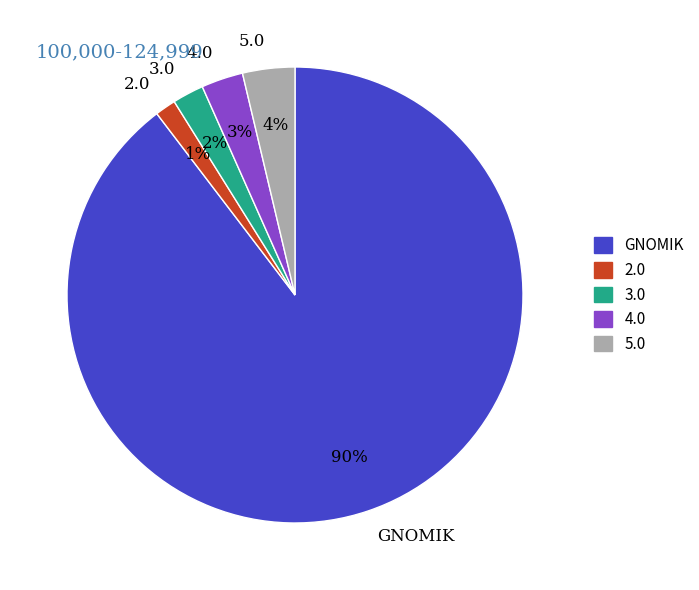

How many segments does this pie chart have?

5